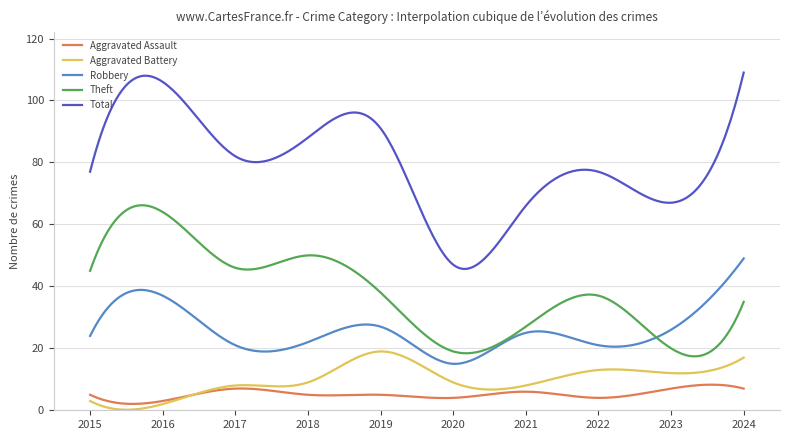

What are all the series names shown in the legend?

Aggravated Assault, Aggravated Battery, Robbery, Theft, Total